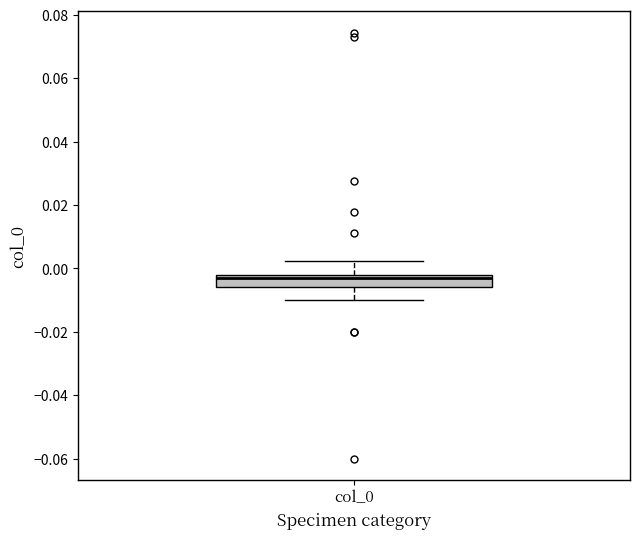

Read this box plot against the y-axis: the position of the median line, the range covered by the box, and the ends of both whiskers. The values are not printed on the chart, so give them approximately, as read against the axis.

median -0.002 (just below the box's upper edge), box -0.006 to -0.002, whiskers -0.010 to 0.002